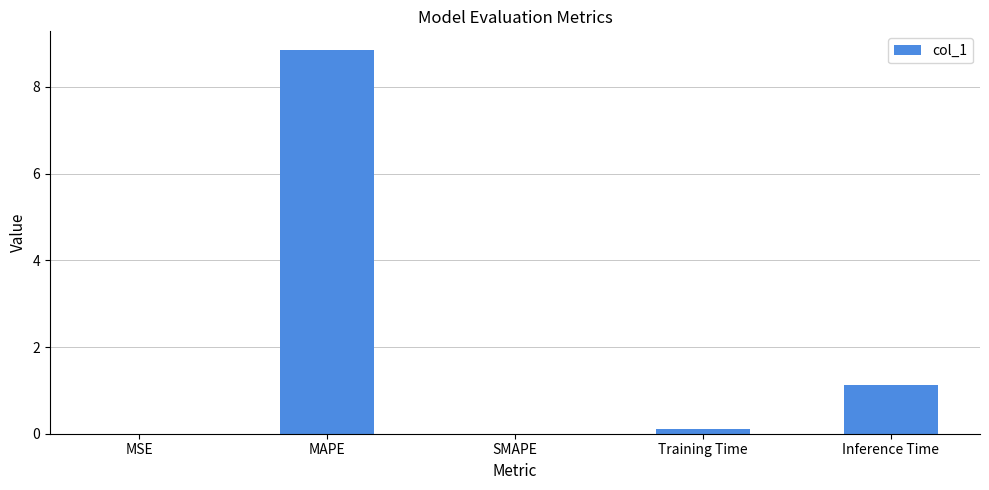

What is the change in value from SMAPE to Inference Time?

+1.1